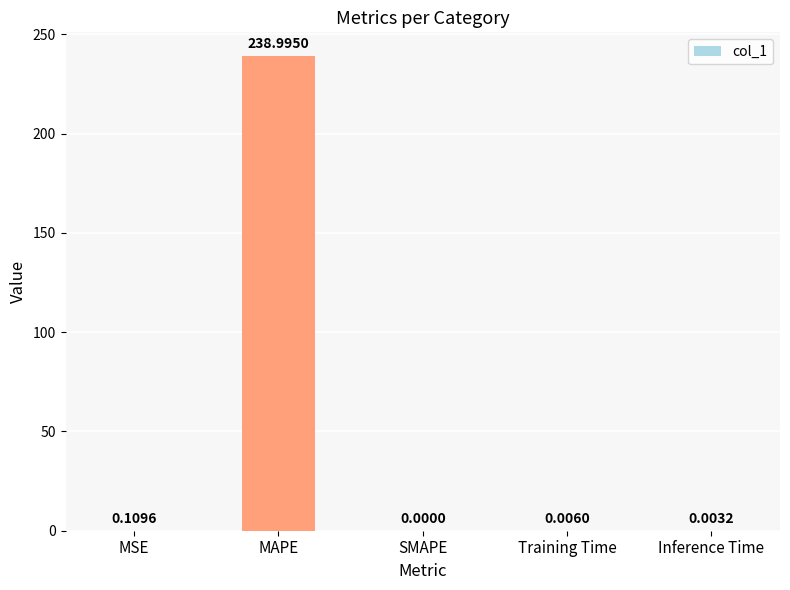

Where is the data nearest to the value 119?

MSE